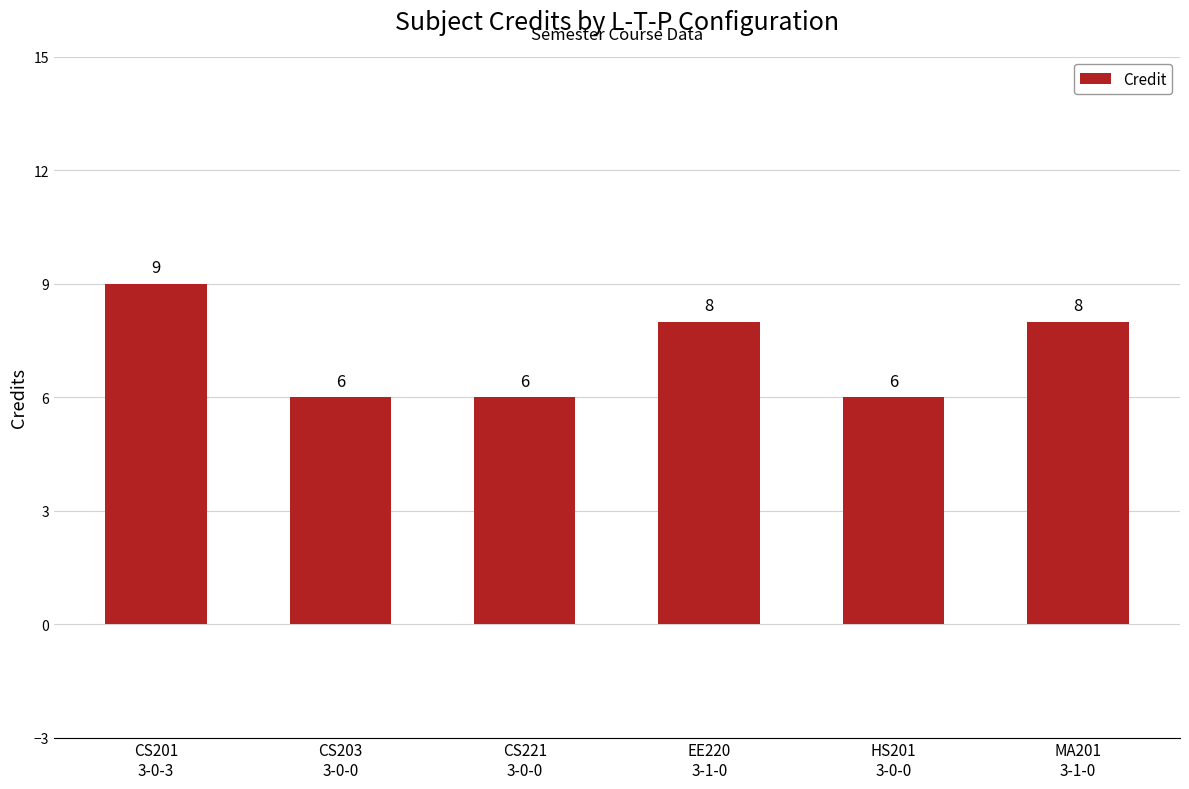

What is the value of the 4th bar from the left?

8